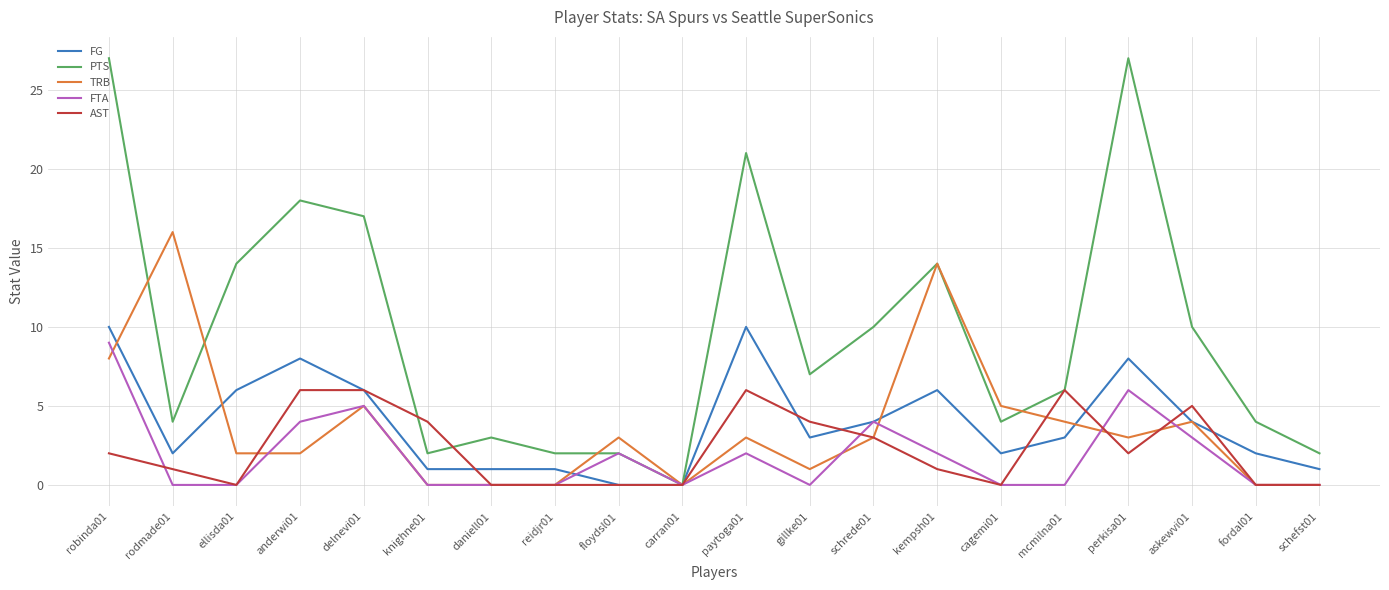

Where is the first local maximum for FG?

anderwi01